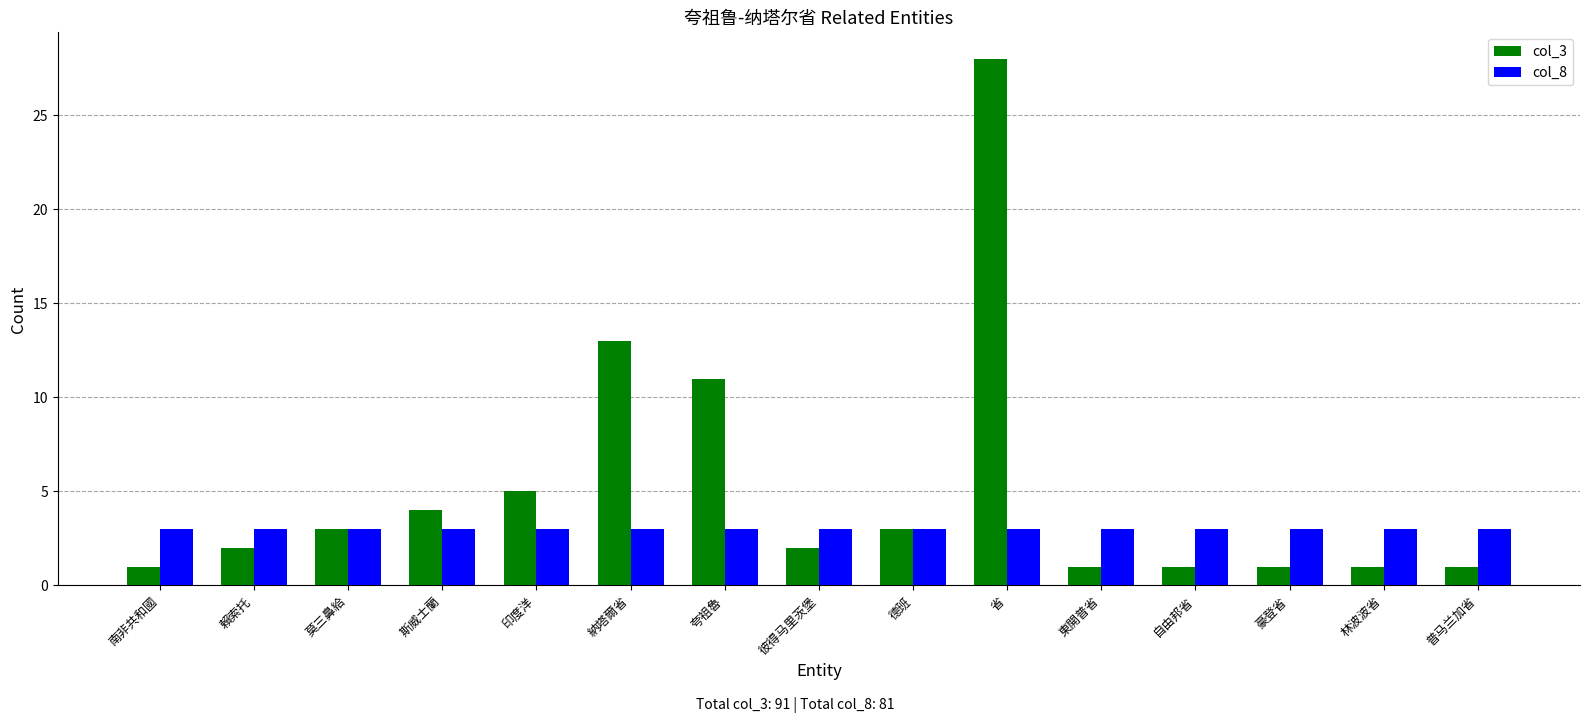

What are all the series names shown in the legend?

col_3, col_8